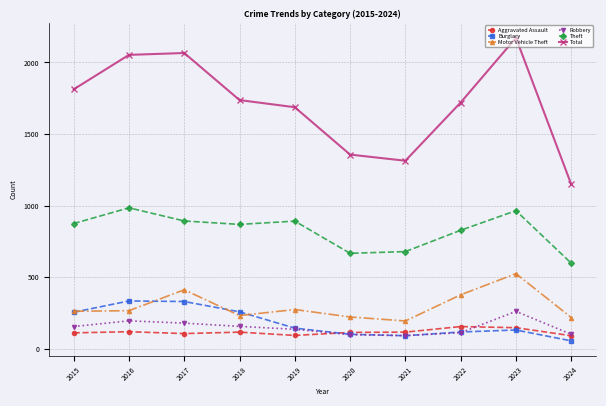

Which category has the highest value in the Robbery series?

2023